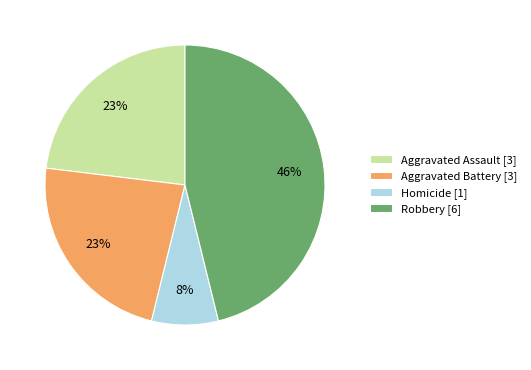

Does Homicide [1] account for over 50% of the chart?

No